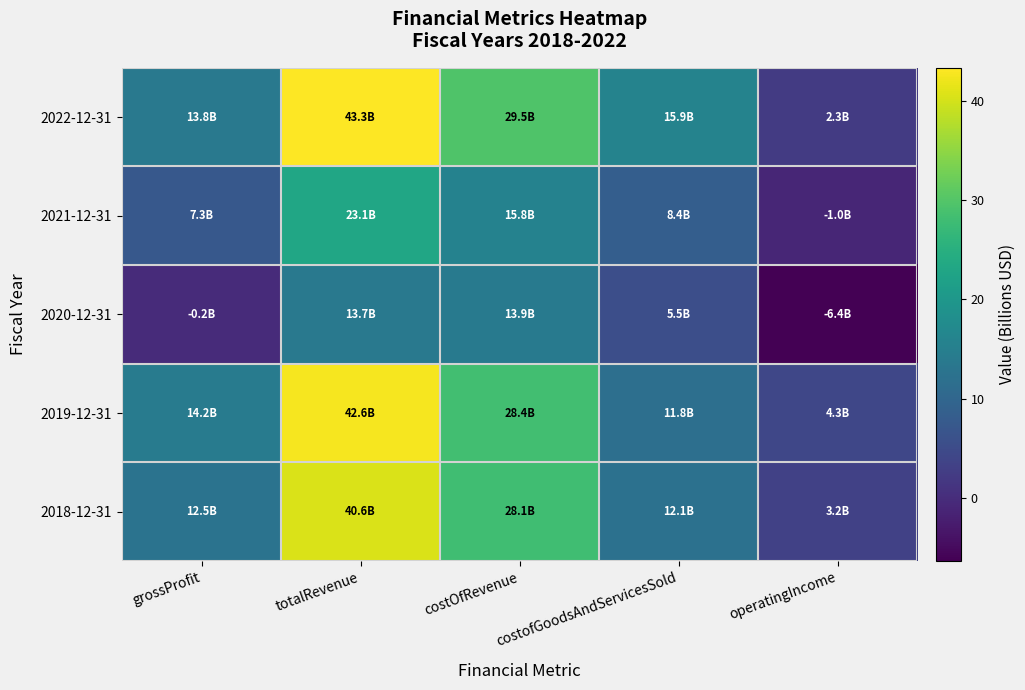

Reading right to left, what are all the values shown in this chart?

2022-12-31: operatingIncome=2.3	costofGoodsAndServicesSold=15.9	costOfRevenue=29.5	totalRevenue=43.3	grossProfit=13.8
2021-12-31: operatingIncome=-1.0	costofGoodsAndServicesSold=8.4	costOfRevenue=15.8	totalRevenue=23.1	grossProfit=7.3
2020-12-31: operatingIncome=-6.4	costofGoodsAndServicesSold=5.5	costOfRevenue=13.9	totalRevenue=13.7	grossProfit=-0.2
2019-12-31: operatingIncome=4.3	costofGoodsAndServicesSold=11.8	costOfRevenue=28.4	totalRevenue=42.6	grossProfit=14.2
2018-12-31: operatingIncome=3.2	costofGoodsAndServicesSold=12.1	costOfRevenue=28.1	totalRevenue=40.6	grossProfit=12.5